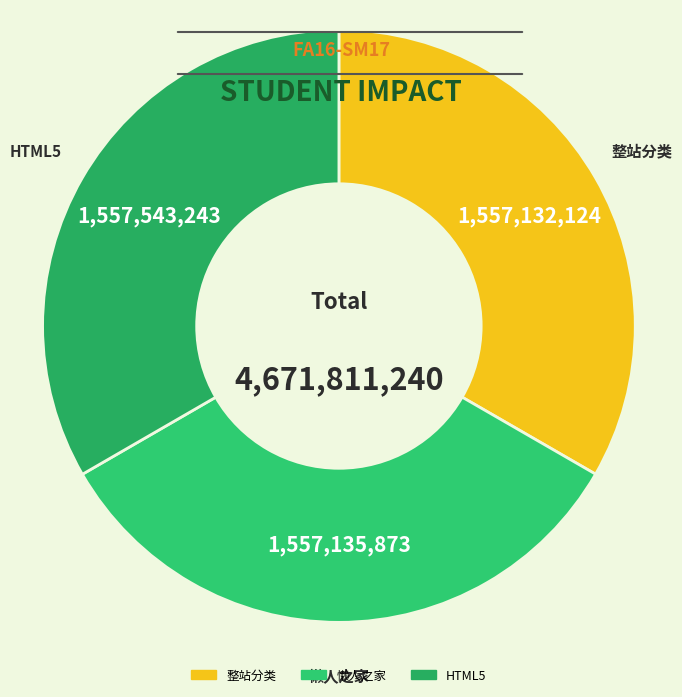

Is 懒人之家 the majority of the pie?

No